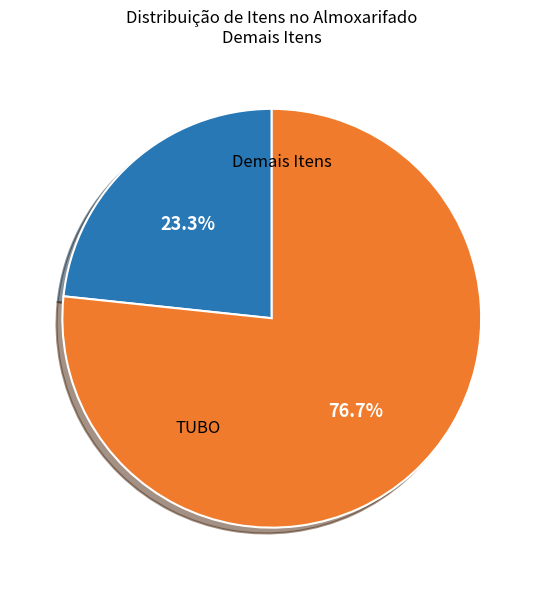

Is there any slice that represents more than half of the pie?

Yes